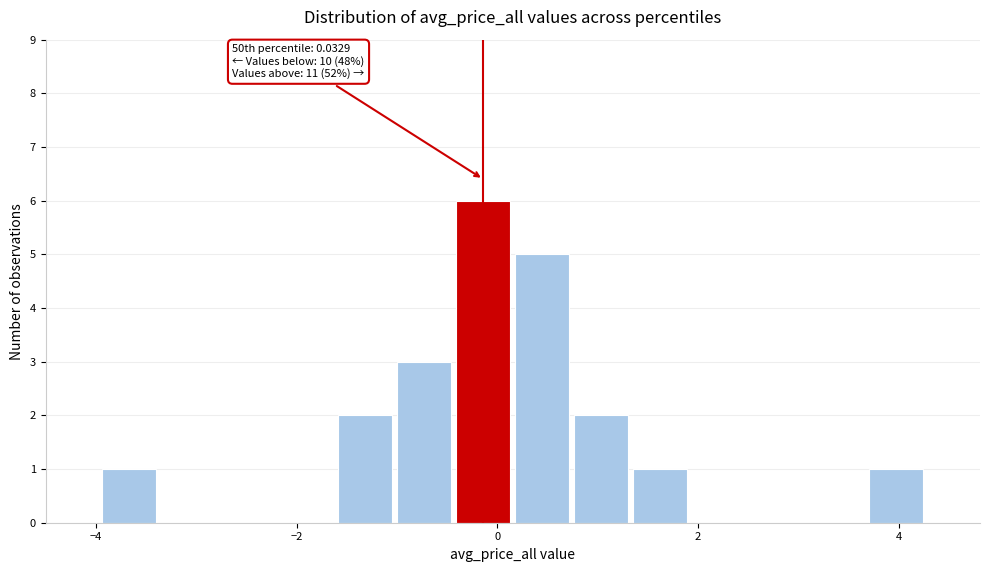

Read against the x-axis, roughly where is the centre of the tallest bar?

-0.2